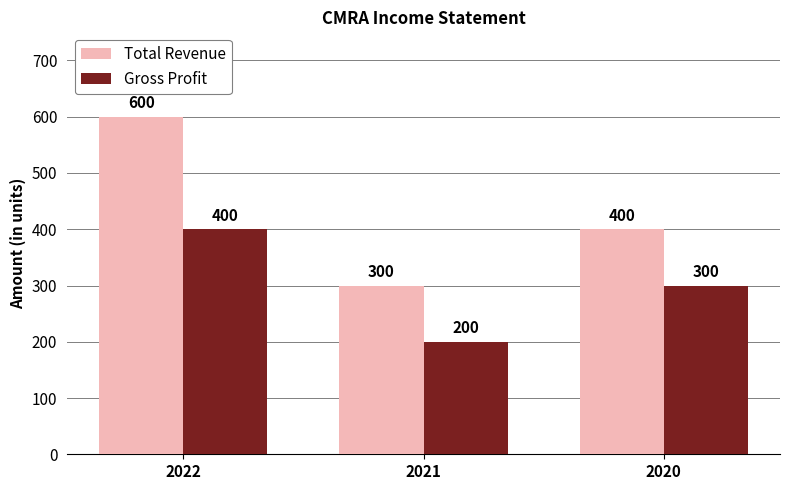

What is the difference between the maximum and minimum values in the Total Revenue series?

300